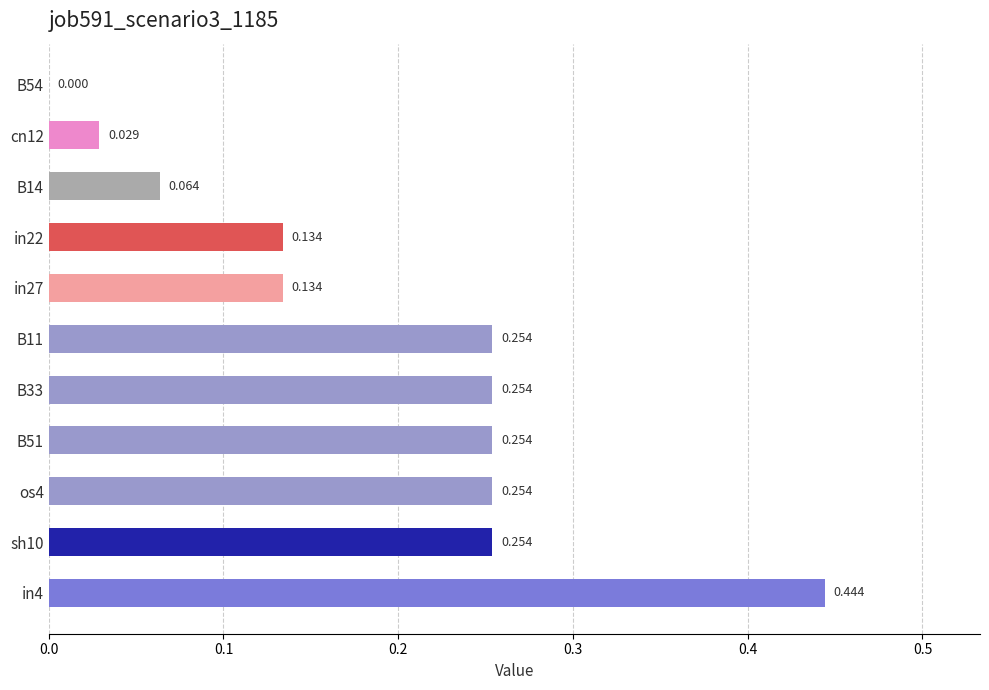

How many values are above zero?

10